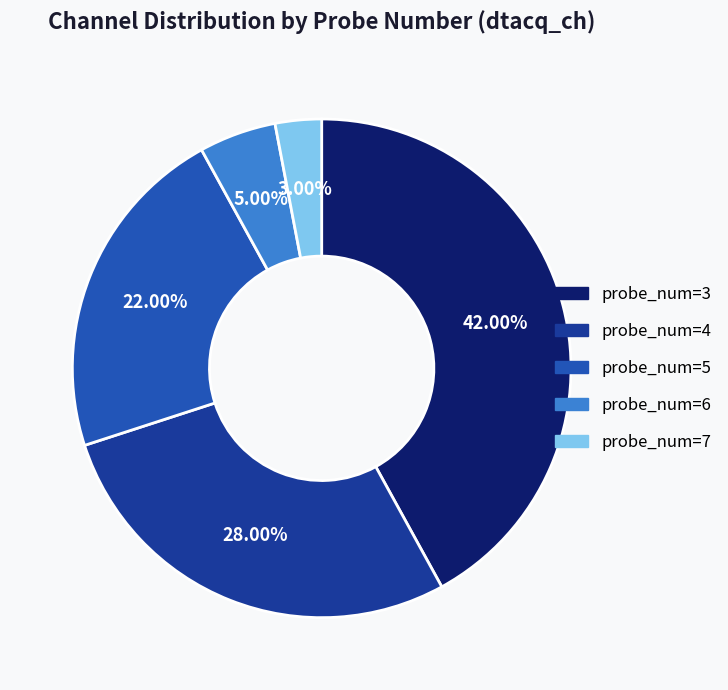

What is the ratio of the value at probe_num=4 to the value at probe_num=7?

9.3